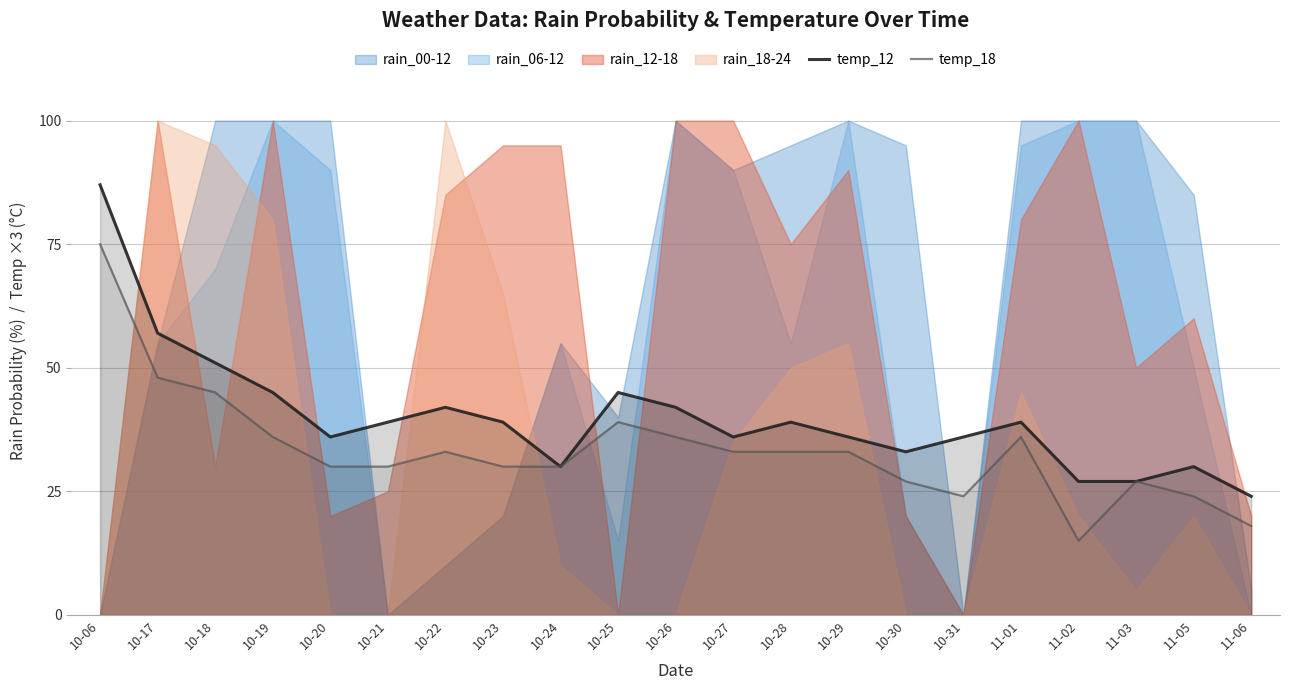

True or false: temp_18 has a value of 39 at 10-25.

True